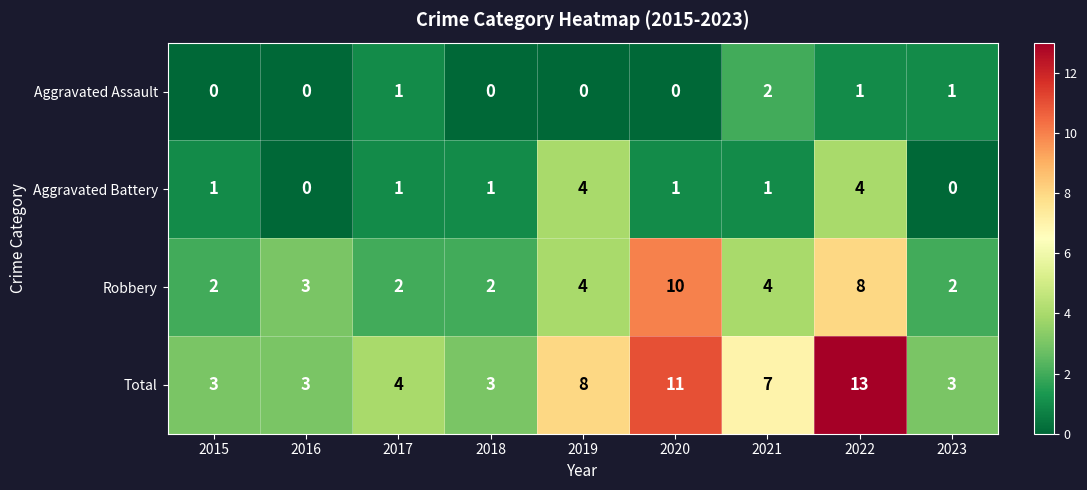

Which label corresponds to the largest value in the chart?

2022